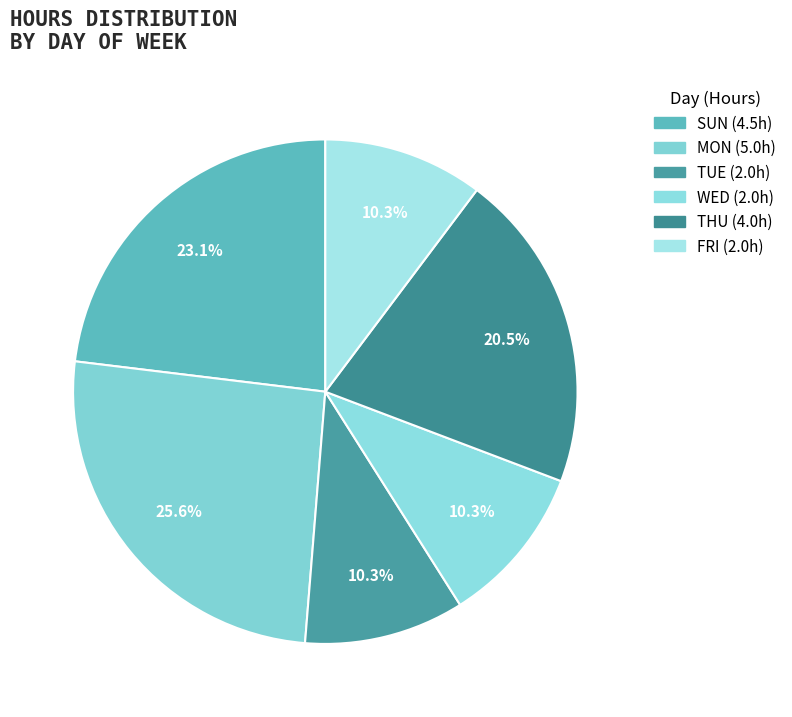

How many segments does this pie chart have?

6